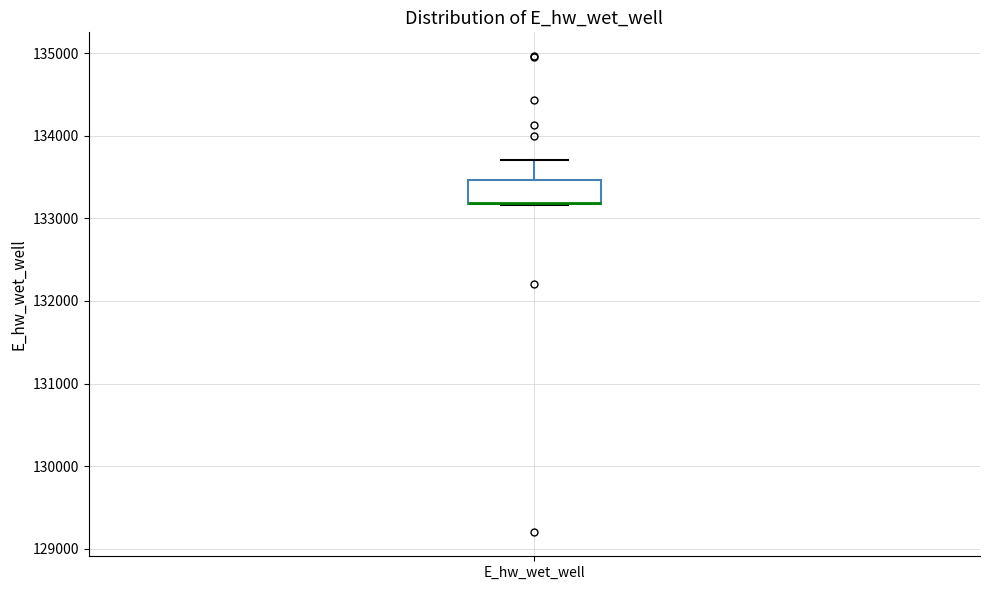

Where is the upper edge of the box for E_hw_wet_well on the y-axis? The values are not printed on the chart, so give them approximately, as read against the axis.

133500